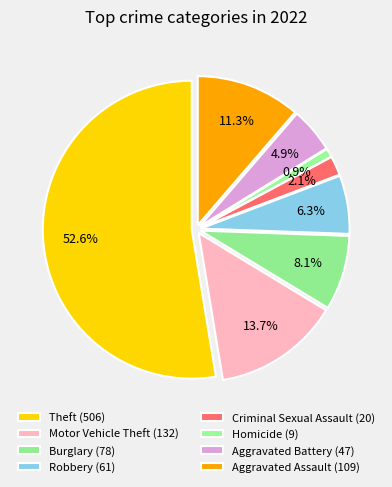

Which slice represents more than half of the pie?

Theft